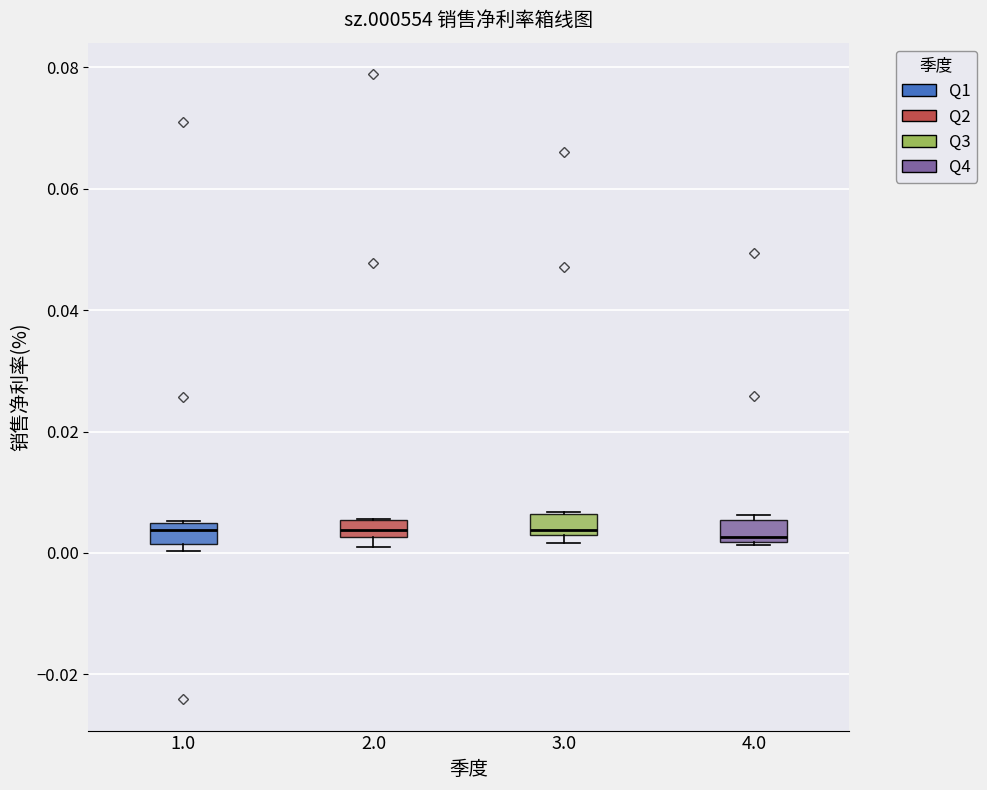

Where does the median line of the box at x = 3.0 sit on the y-axis? The values are not printed on the chart, so give them approximately, as read against the axis.

0.004